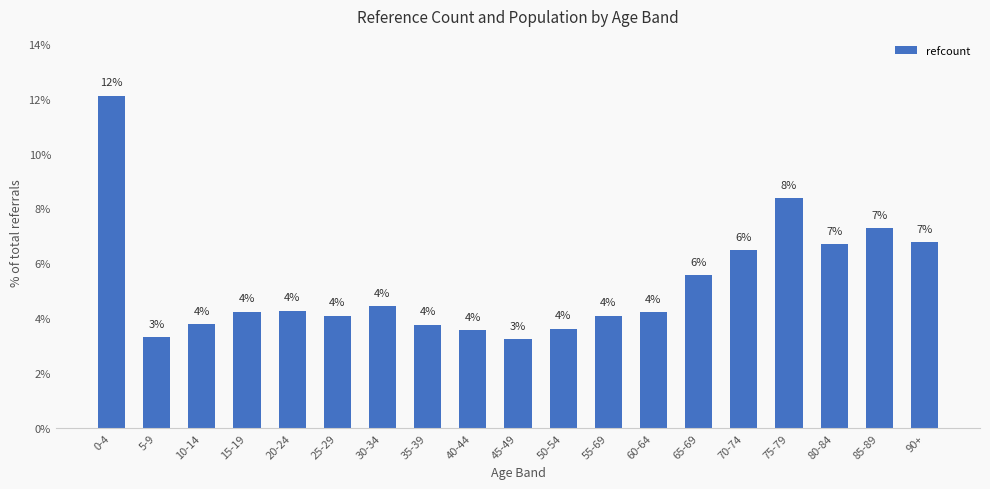

What is the average value?

5.3